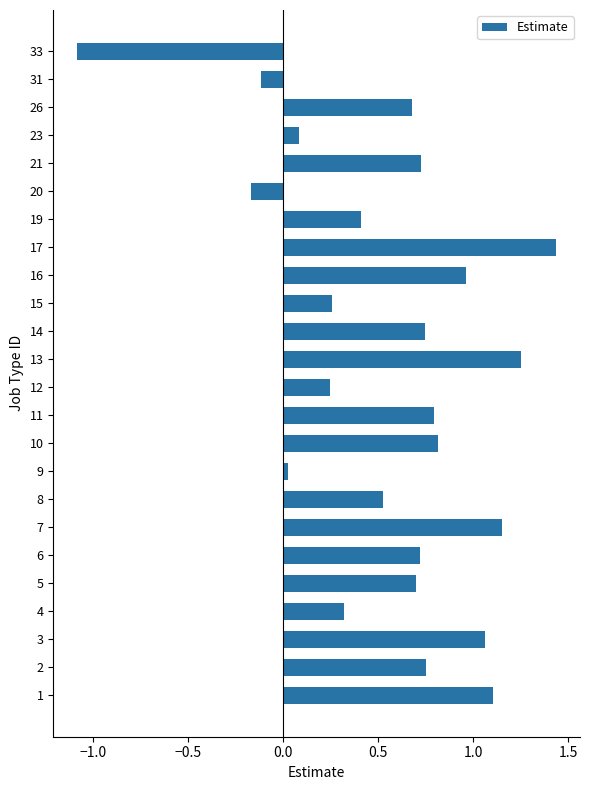

What is the sum of all values?

13.4